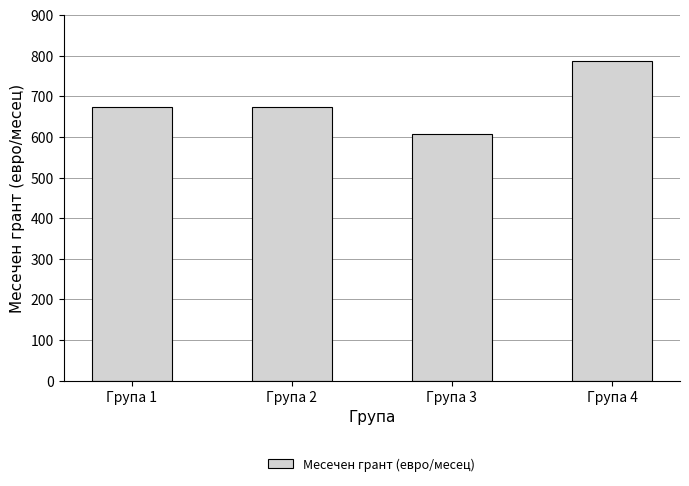

Approximately how many times larger is the value at Група 3 compared to Група 2?

0.9